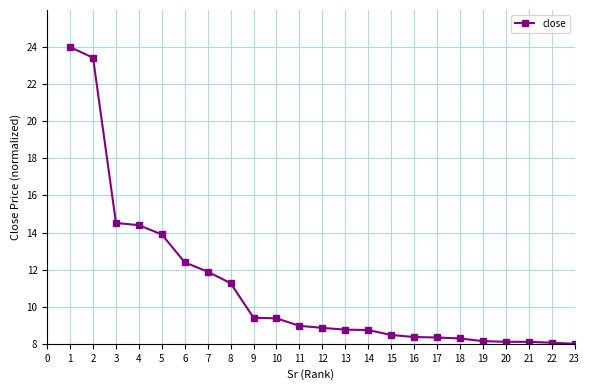

True or false: the data shows 5.2 at 9.

False